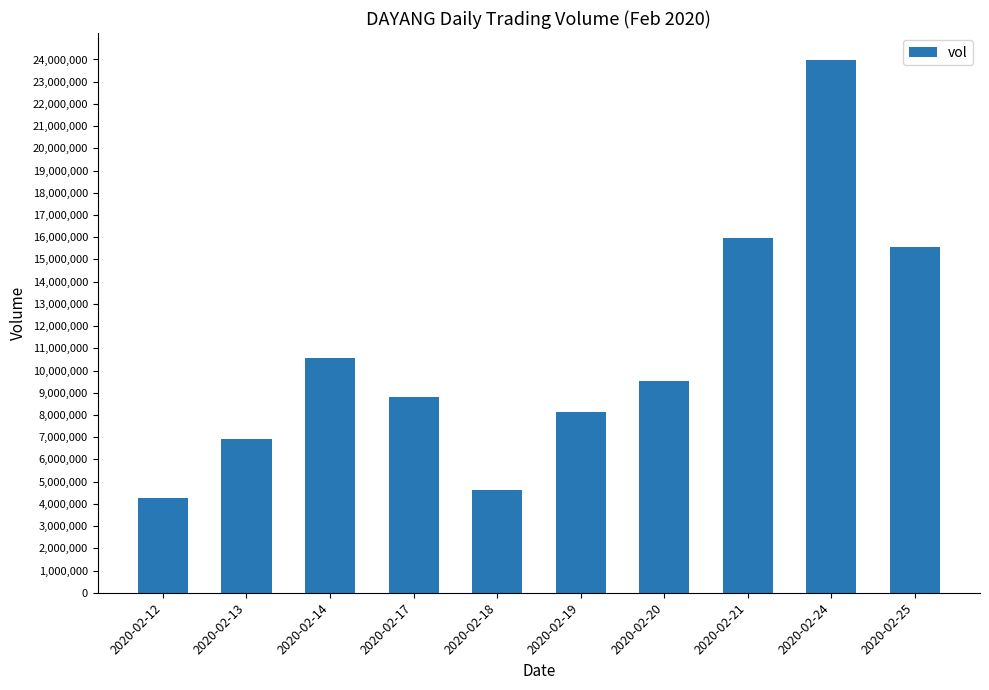

What is the value of the 4th bar from the left?

8823700